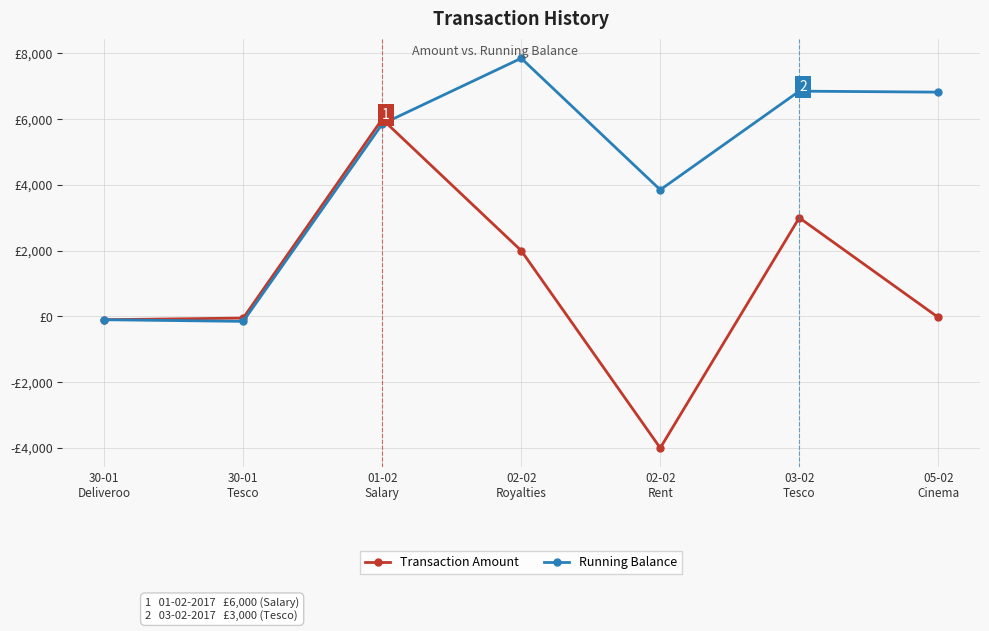

Reading left to right, extract all data points from this chart.

Transaction Amount: -100	-50	6000	2000	-4000	3000	-30
Running Balance: -100	-150	5850	7850	3850	6850	6820